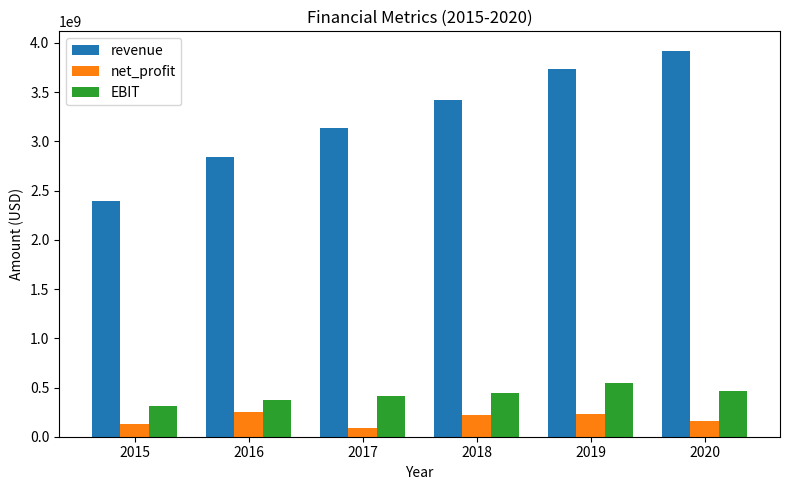

At 2016, list the series in order from smallest to largest.

net_profit, EBIT, revenue